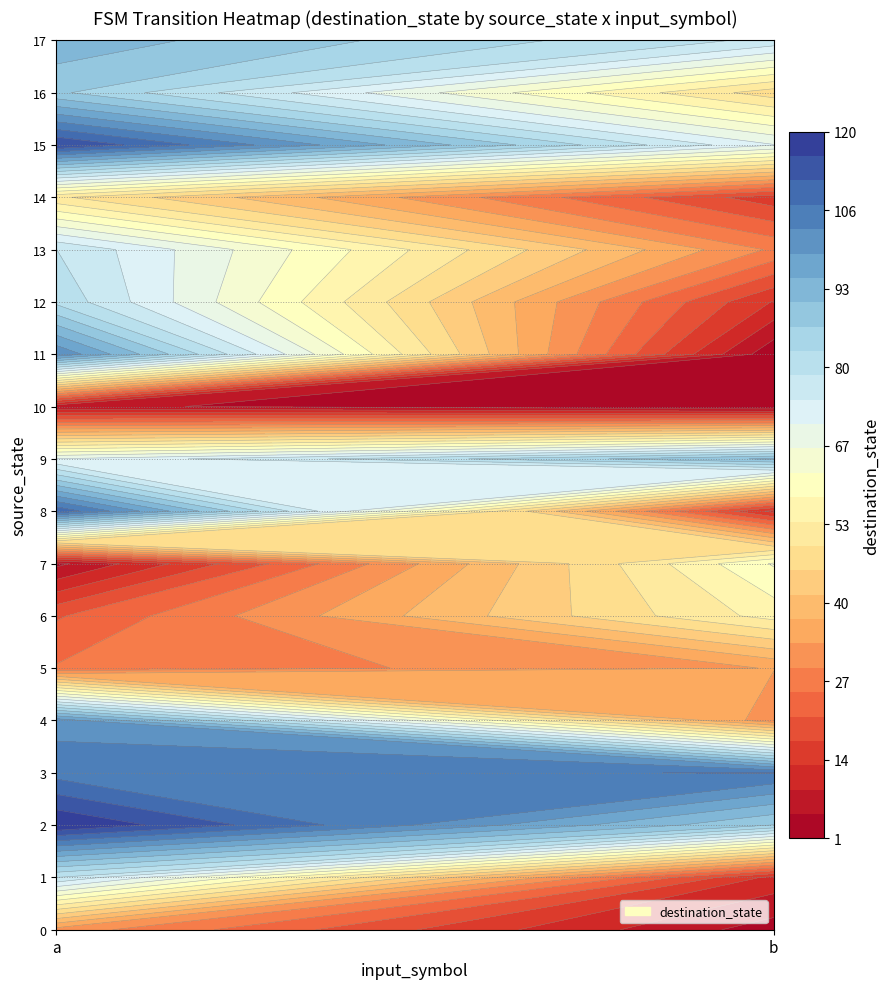

Reading left to right, list all the values displayed in this chart.

0: 0=32	1=3
1: 0=79	1=12
2: 0=120	1=87
3: 0=106	1=108
4: 0=102	1=31
5: 0=26	1=34
6: 0=21	1=56
7: 0=4	1=63
8: 0=111	1=12
9: 0=71	1=92
10: 0=6	1=1
11: 0=103	1=2
12: 0=82	1=13
13: 0=79	1=29
14: 0=51	1=15
15: 0=116	1=71
16: 0=88	1=48
17: 0=94	1=78